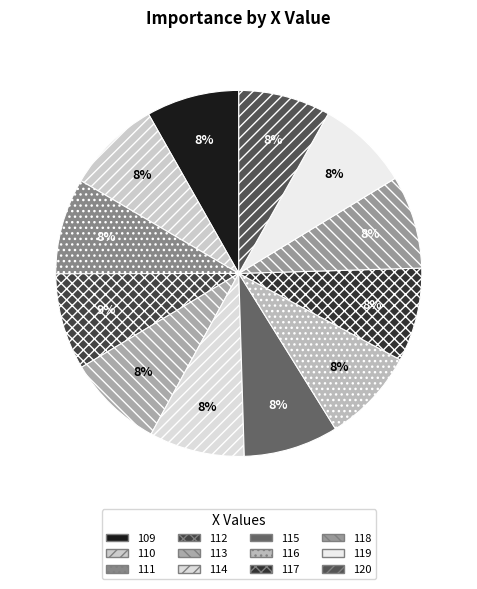

Does any single category account for the majority?

No